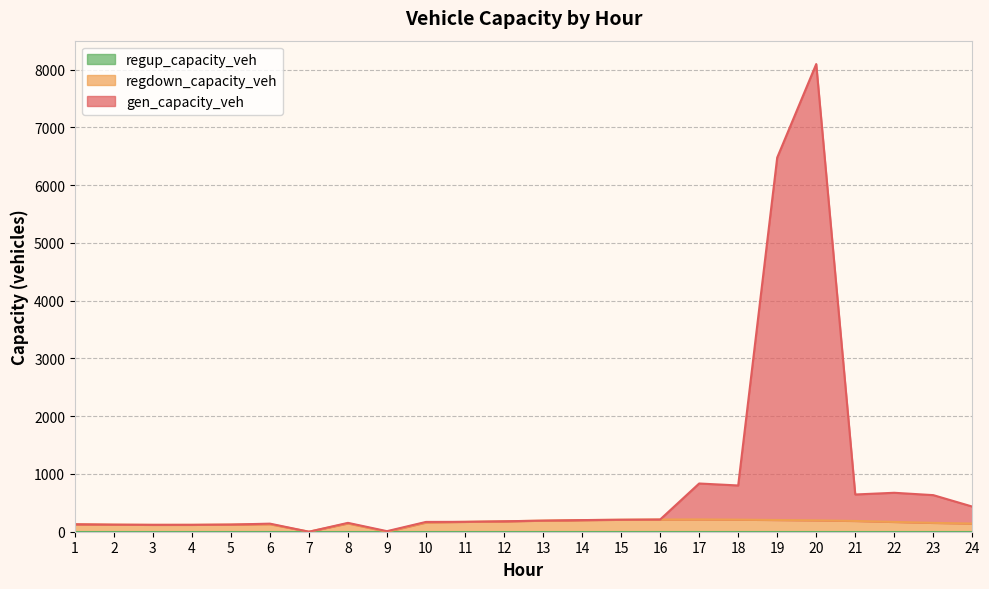

How many values in the regdown_capacity_veh series are below 169?

12